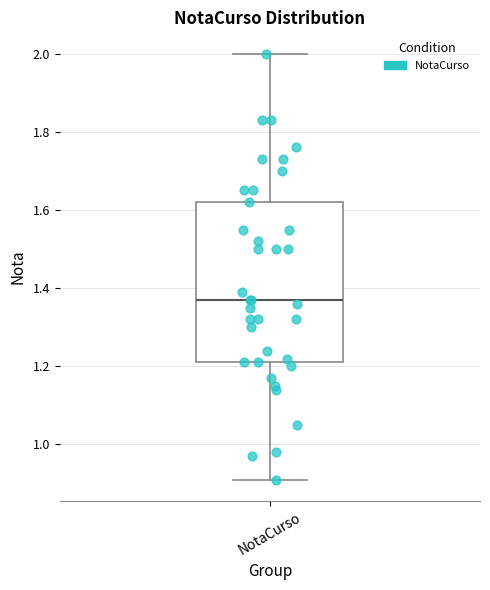

Where does the lower whisker of the box for NotaCurso end on the y-axis? The values are not printed on the chart, so give them approximately, as read against the axis.

0.92